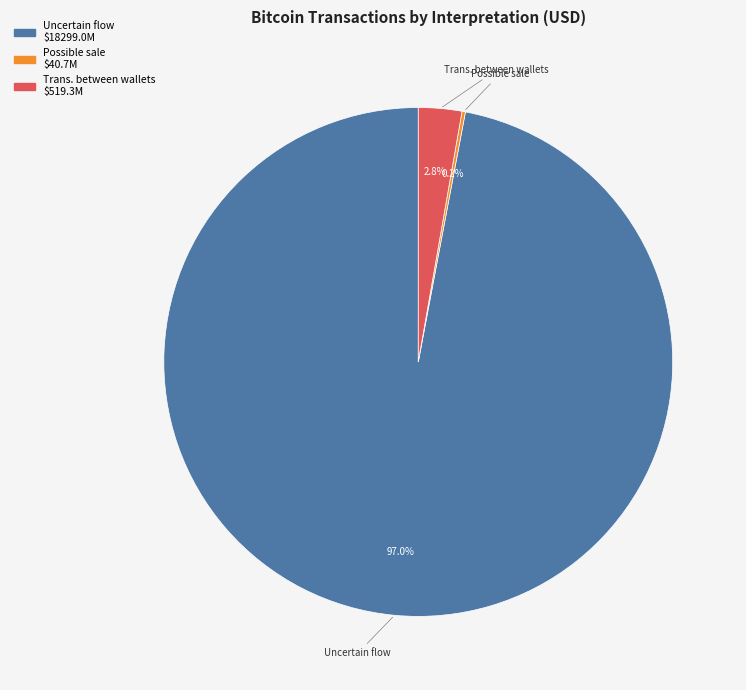

Is there any slice that represents more than half of the pie?

Yes